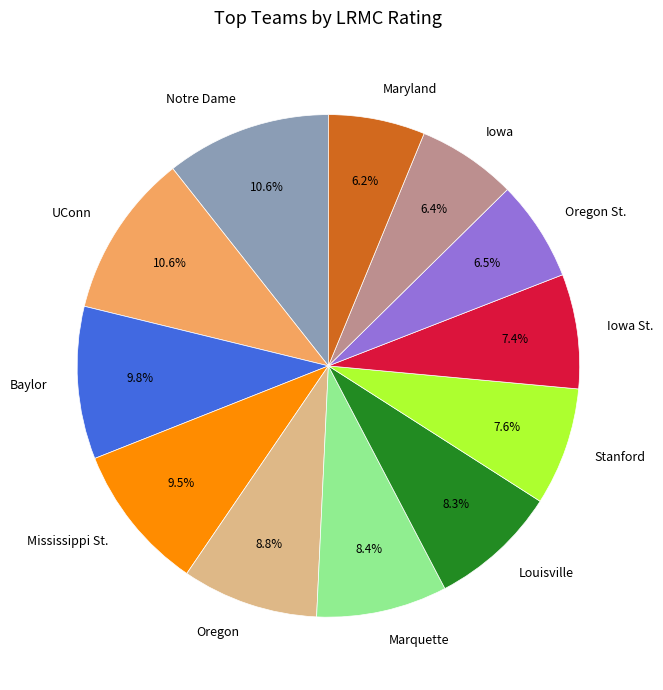

Does Iowa St. represent more than half of the total?

No